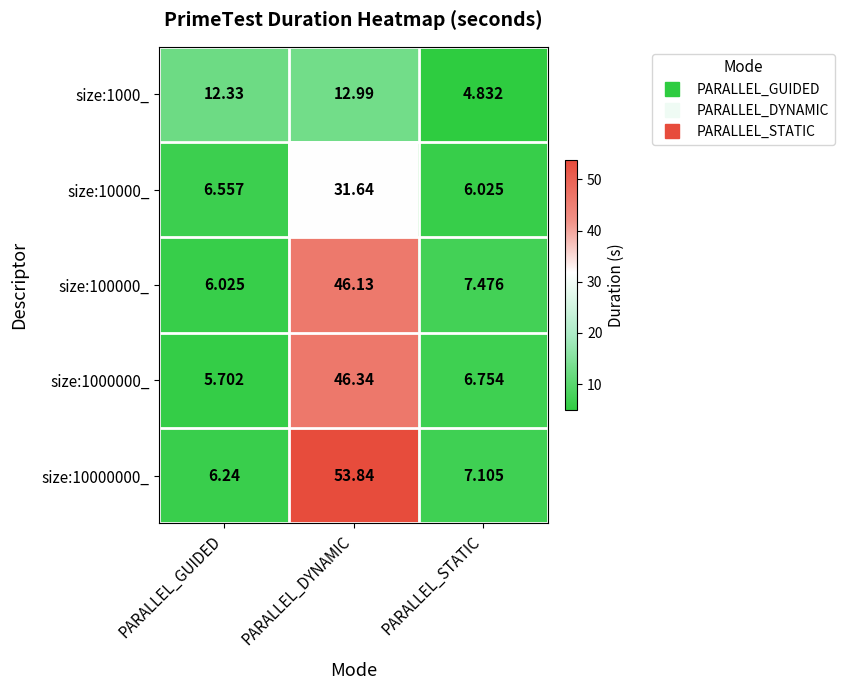

Where is size:10000_ nearest to the value 18?

PARALLEL_GUIDED